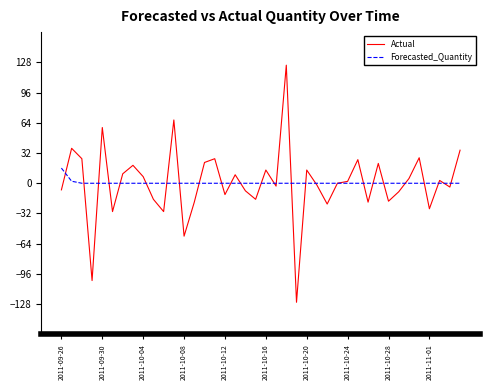

Which series has the largest range (max minus min)?

Actual